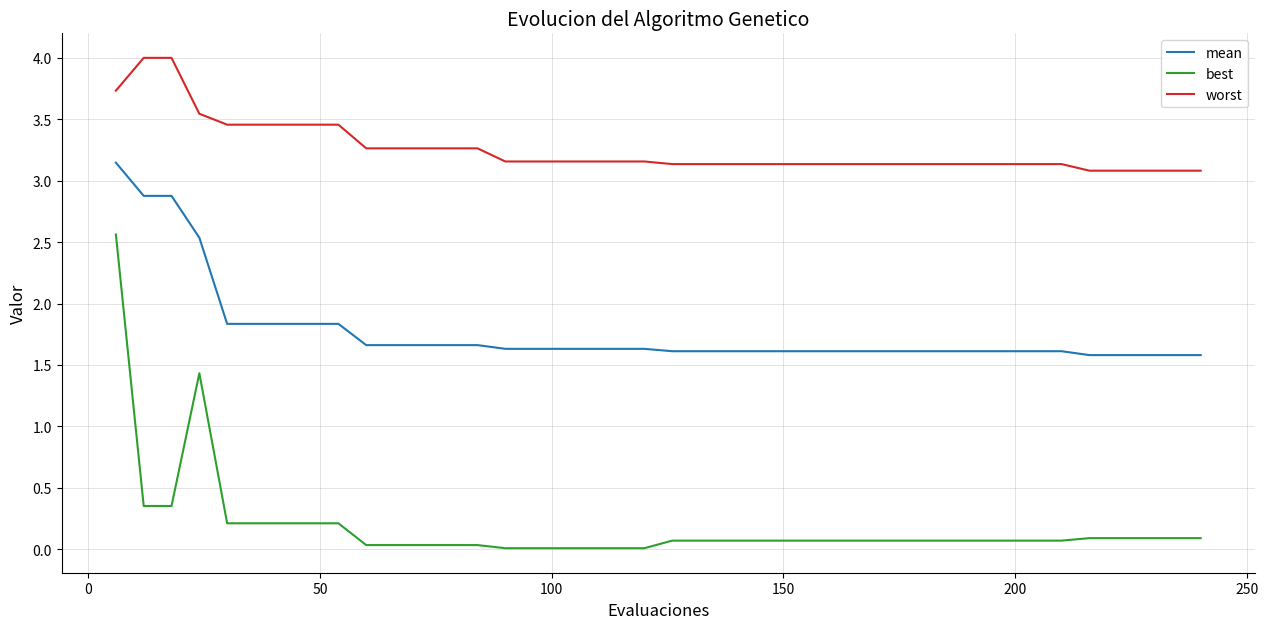

List the series in order of their peak value, highest first.

worst, mean, best